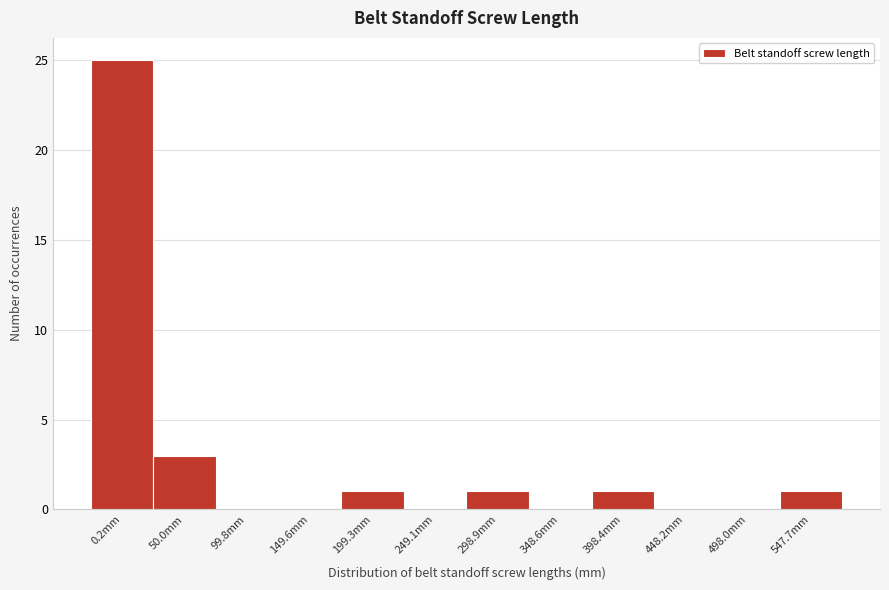

Reading left to right, list all the values displayed in this chart.

0.2mm=25	50.0mm=3	99.8mm=0	149.6mm=0	199.3mm=1	249.1mm=0	298.9mm=1	348.6mm=0	398.4mm=1	448.2mm=0	498.0mm=0	547.7mm=1